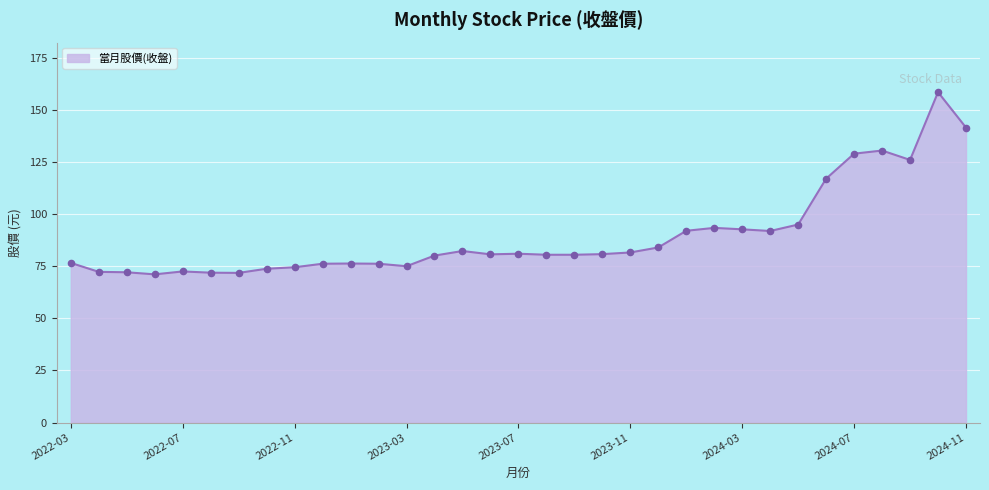

What is the minimum value shown in the chart?

71.1